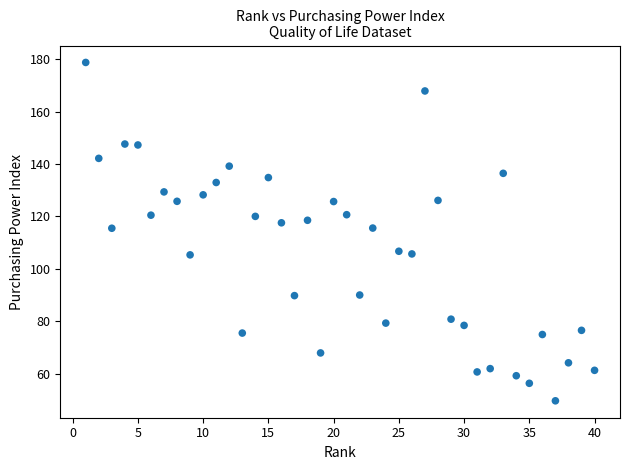

What is the range of Y values (max minus min)?

129.1